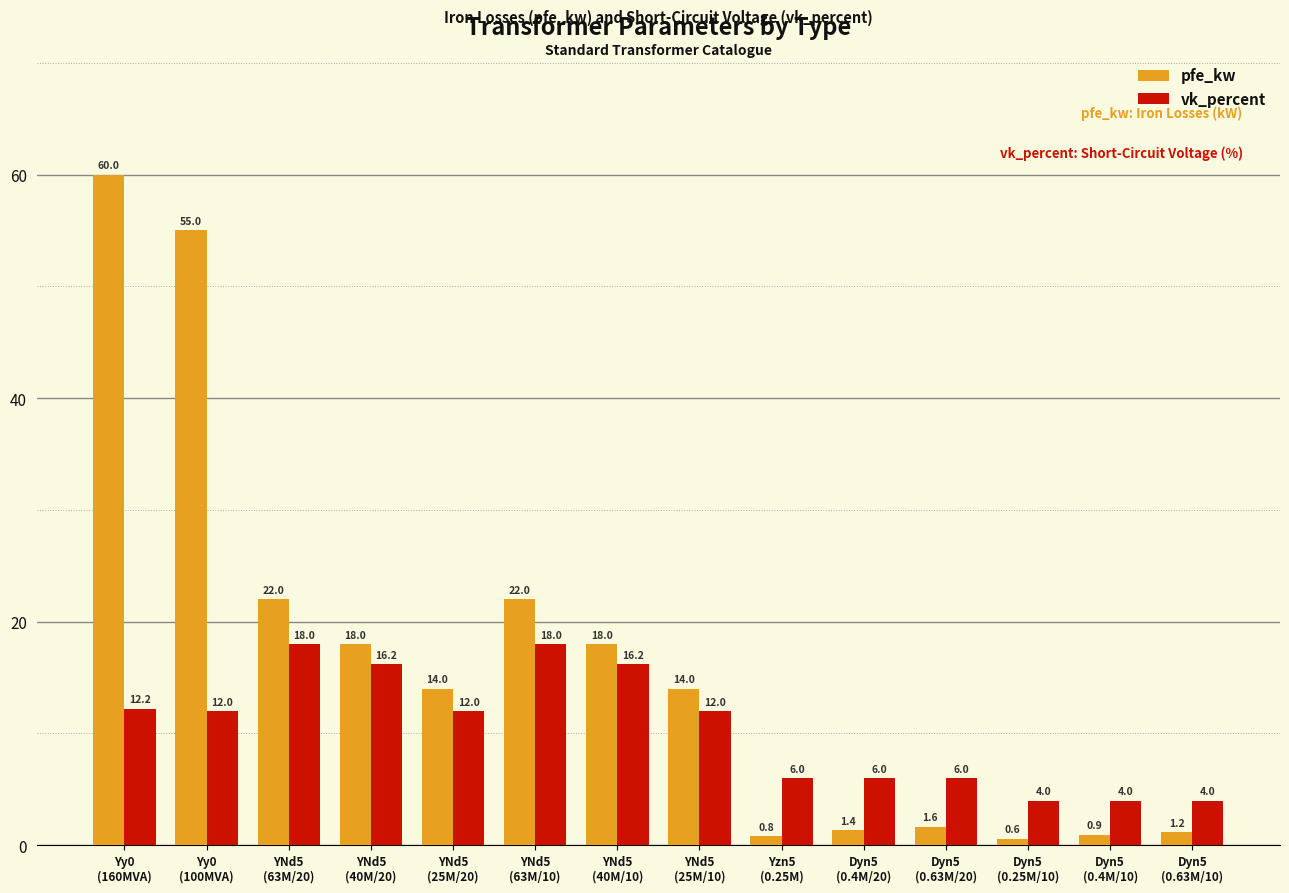

The value of vk_percent at YNd5
(63M/10) is 18.0. True or false?

True